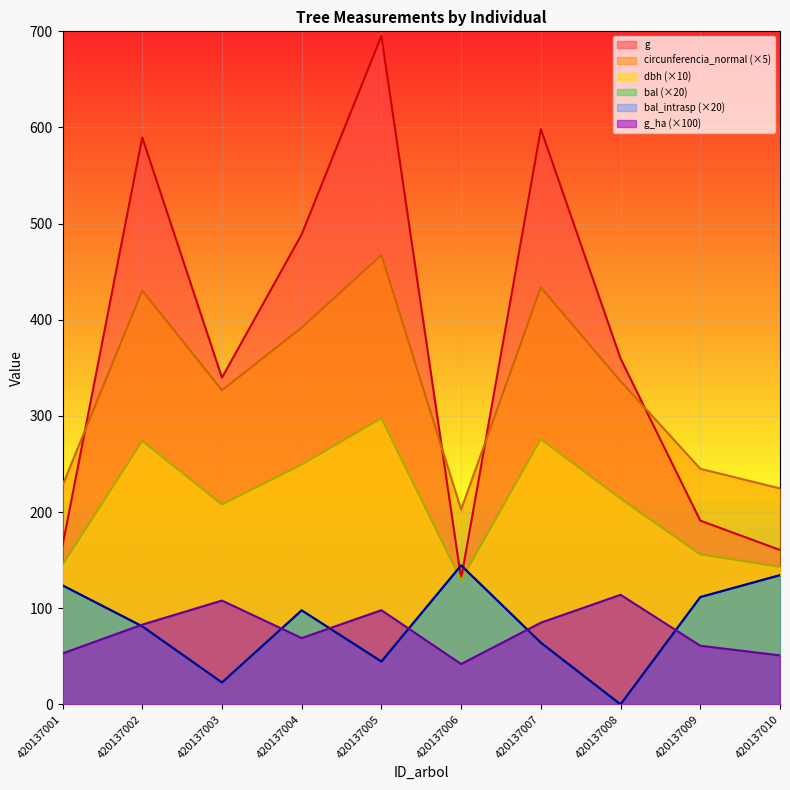

True or false: g has a value of 1014.0 at 420137005.

False